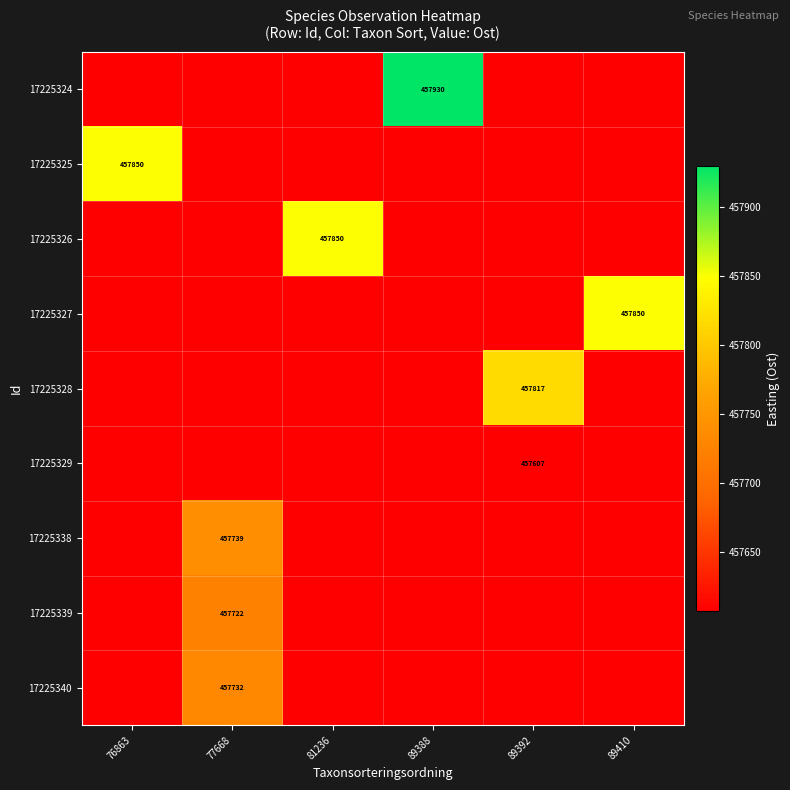

List the series in order of their peak value, lowest first.

17225329, 17225339, 17225340, 17225338, 17225328, 17225325, 17225326, 17225327, 17225324